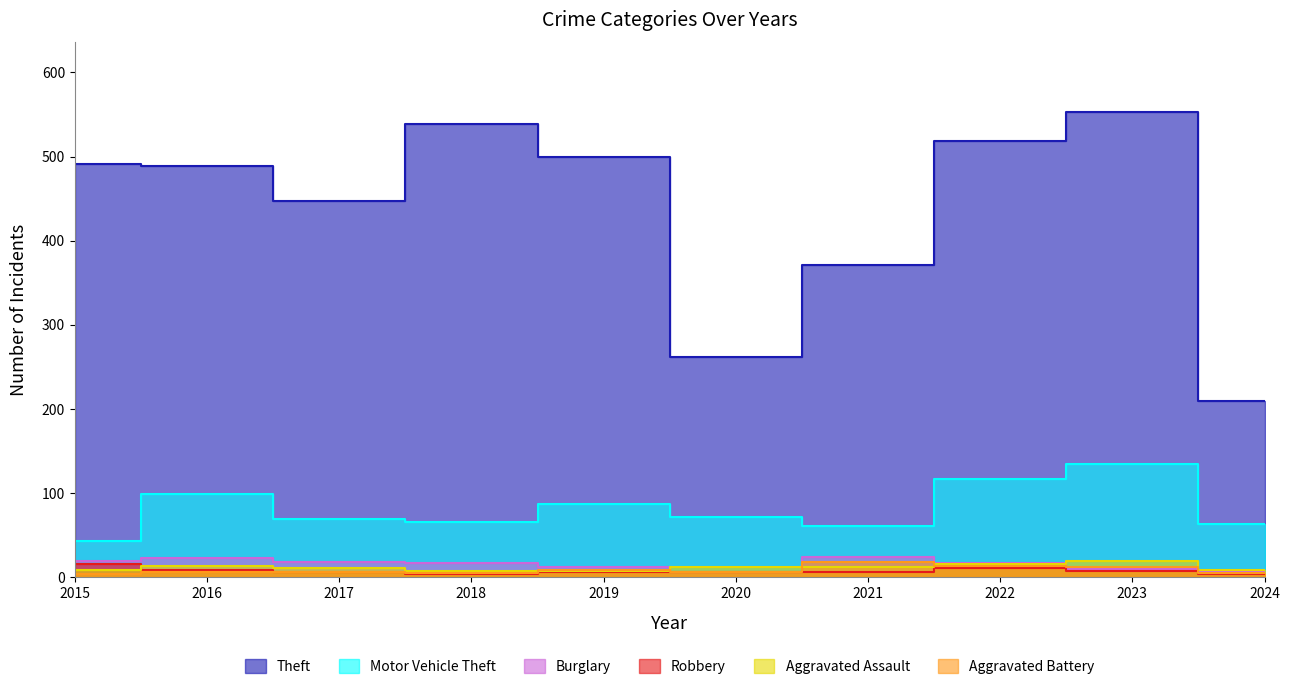

What is the greatest value displayed?

553